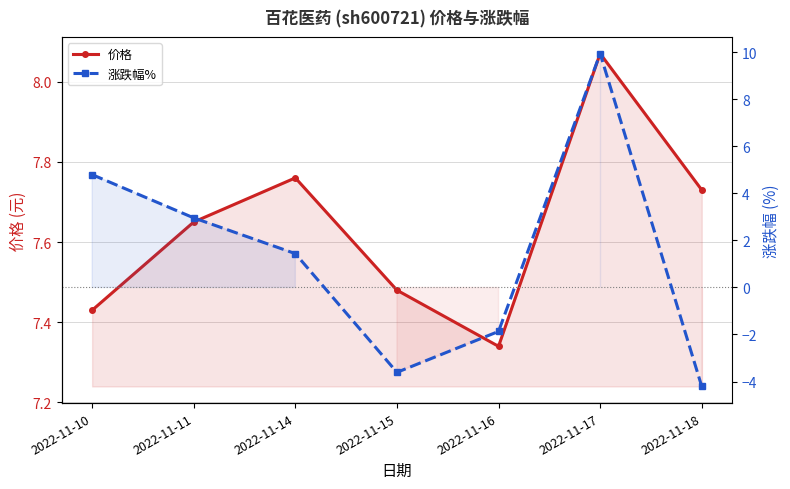

Rank the series by their average value, from highest to lowest.

价格, 涨跌幅%